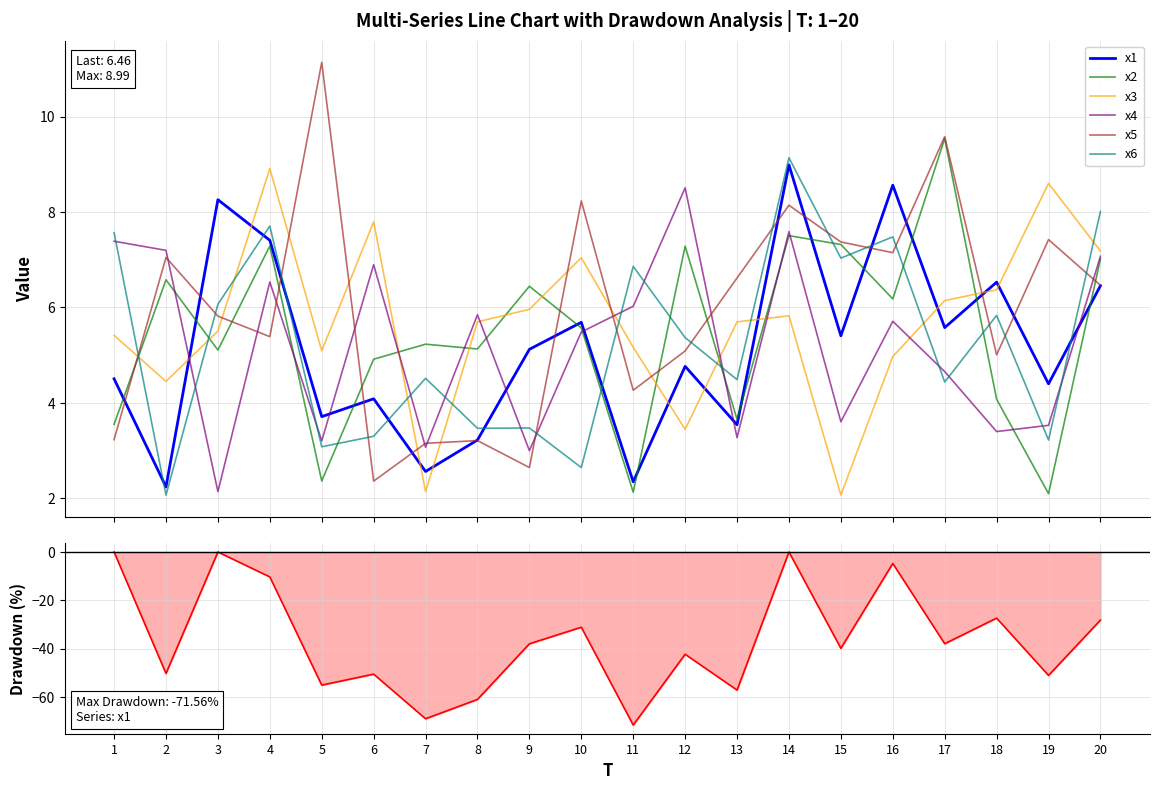

How many distinct data groups are displayed?

6